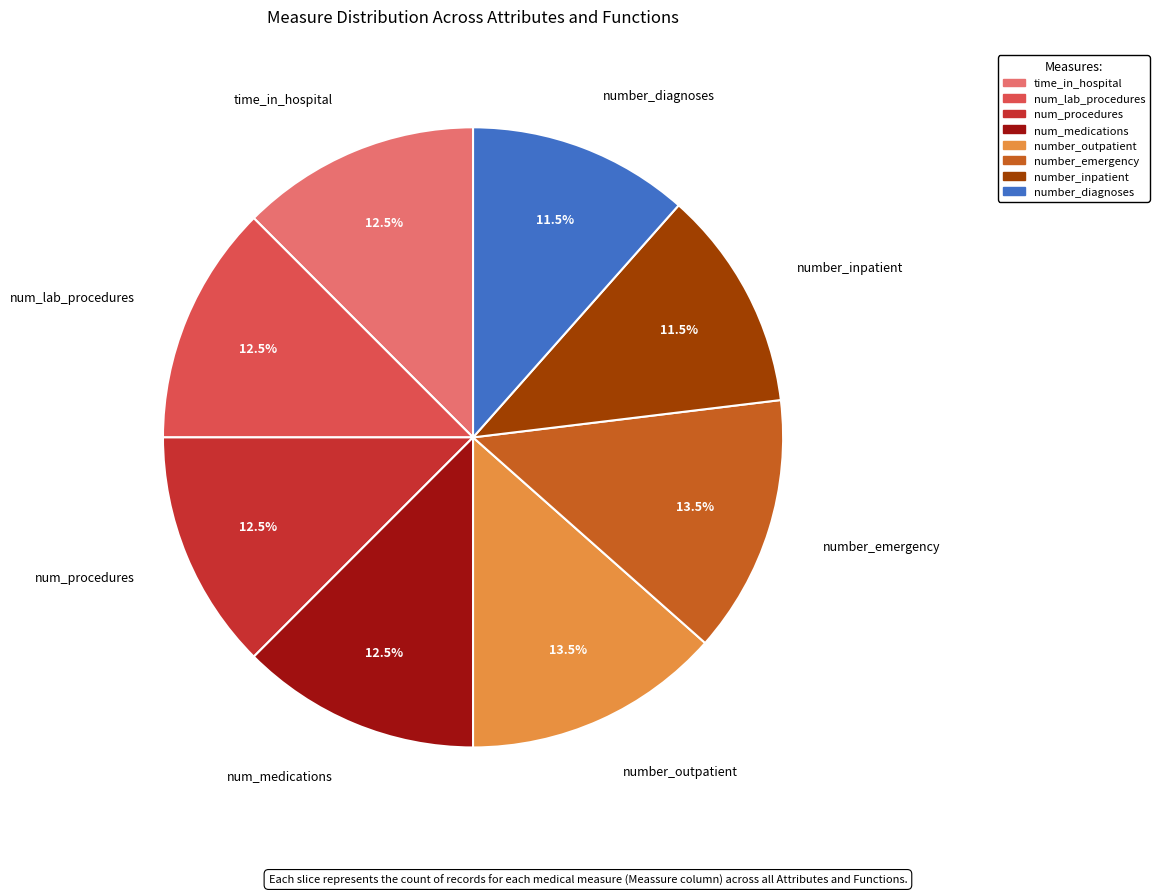

What portion of the pie excludes number_outpatient?

86.5%